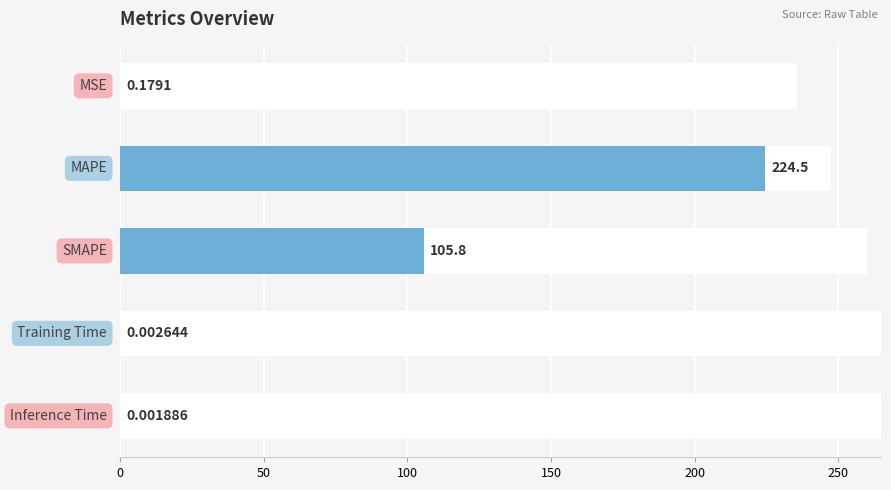

What is the sum of all values?

330.4